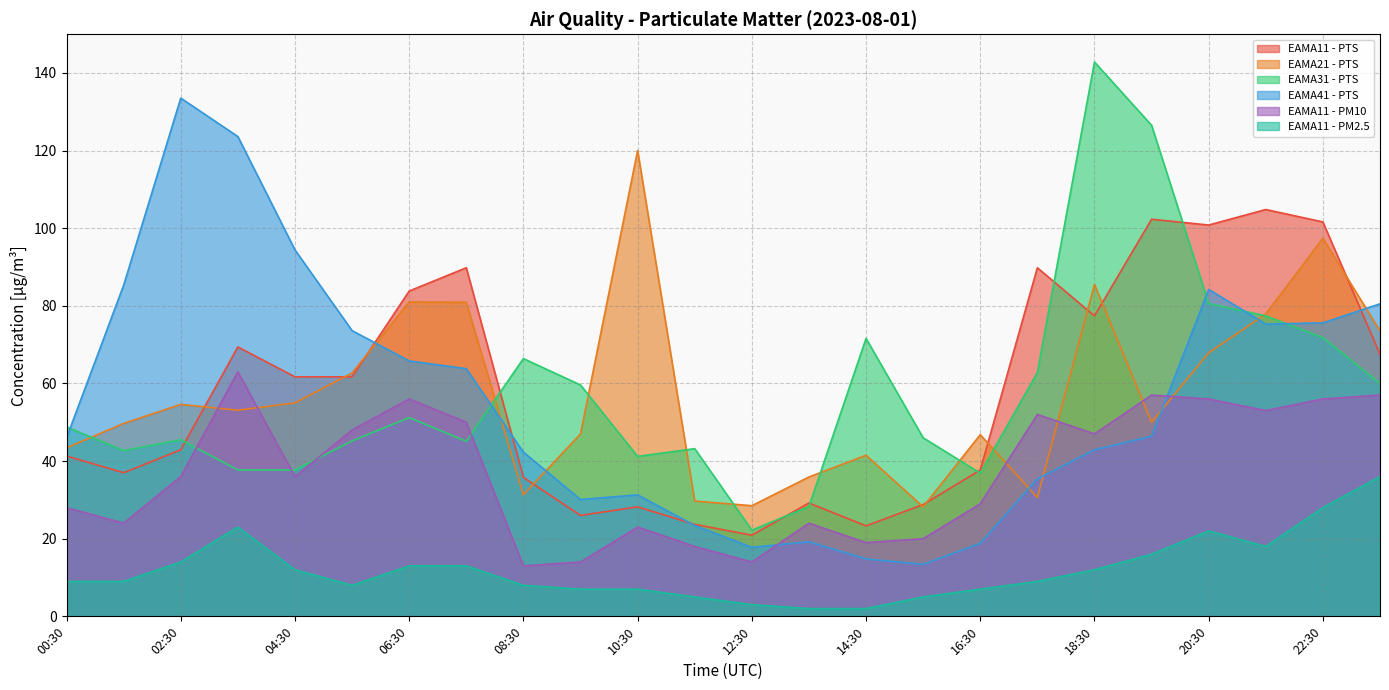

How many lines are shown in the chart?

6